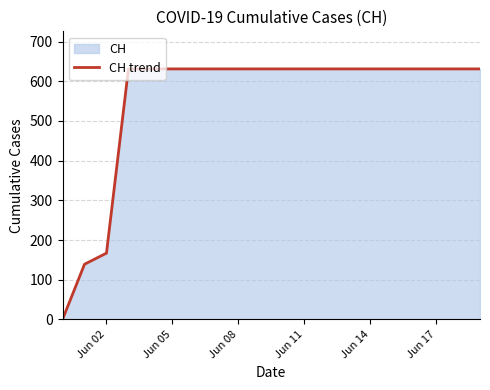

True or false: there are more than 1 points higher than both neighbors.

False